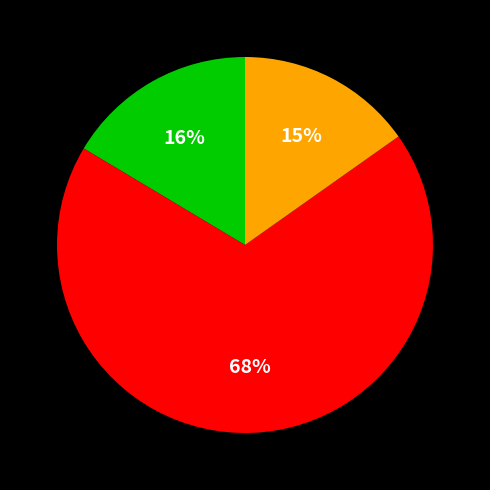

Is there any slice that represents more than half of the pie?

Yes